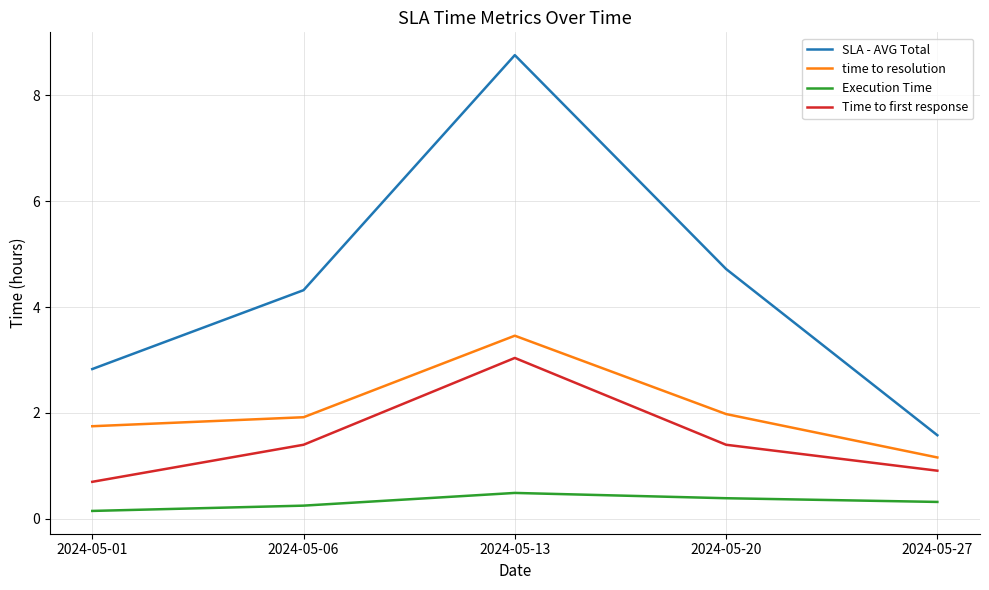

Where is the first local maximum for Time to first response?

2024-05-13